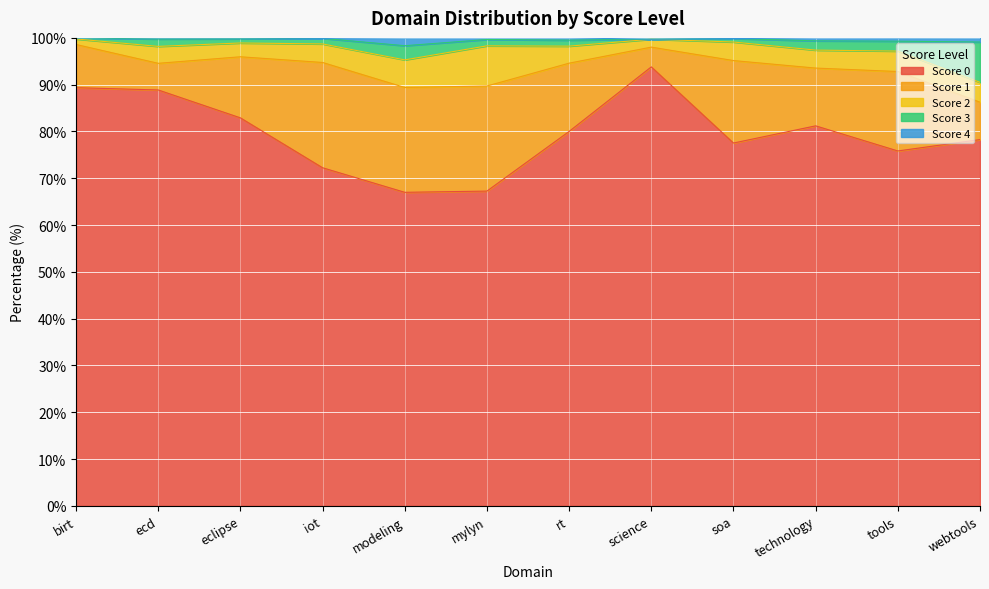

True or false: 4 and 0 intersect in this chart.

False